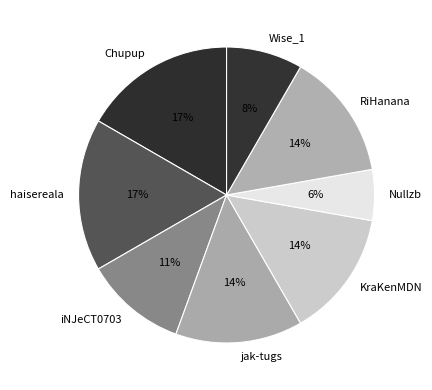

Does Nullzb represent more than half of the total?

No